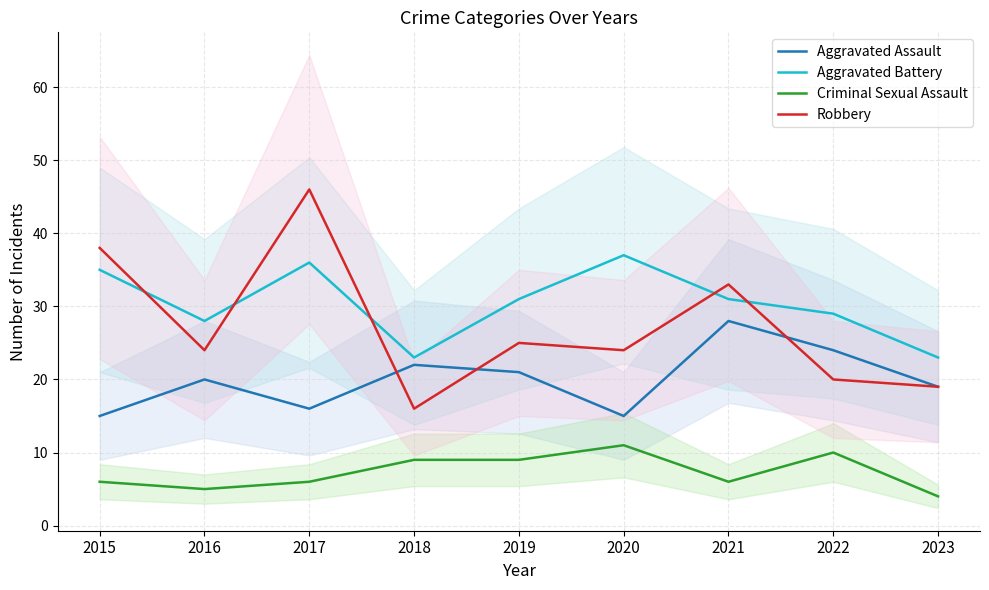

What are all the series names shown in the legend?

Aggravated Assault, Aggravated Battery, Criminal Sexual Assault, Robbery